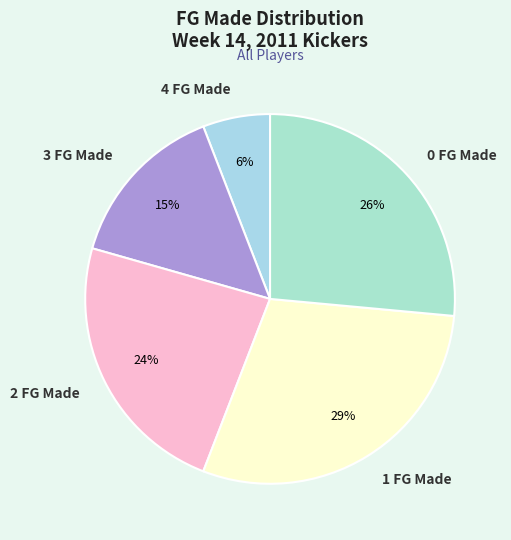

Does 4 FG Made account for over 50% of the chart?

No